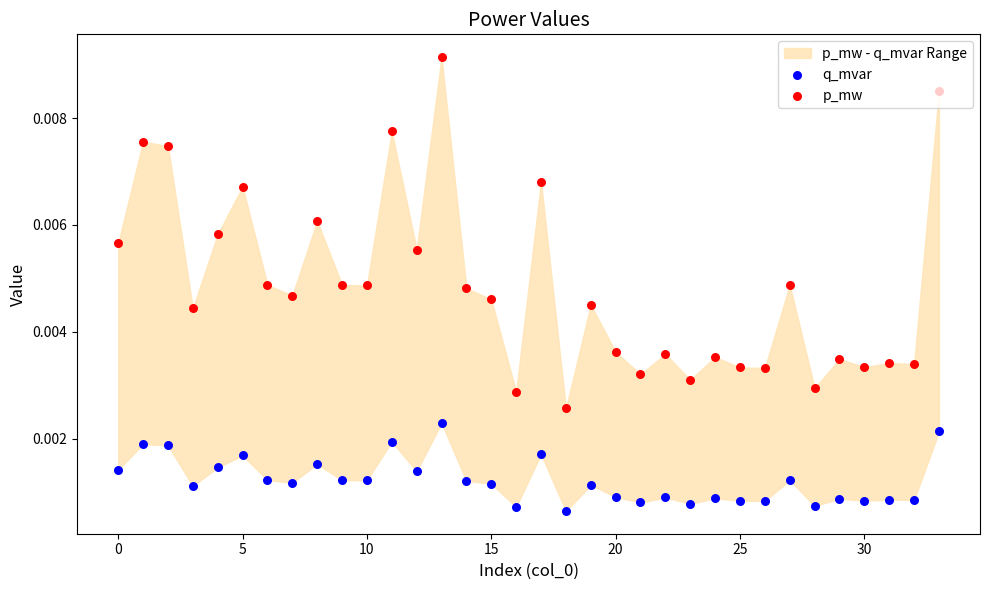

Which series has the largest Y range (max minus min)?

p_mw